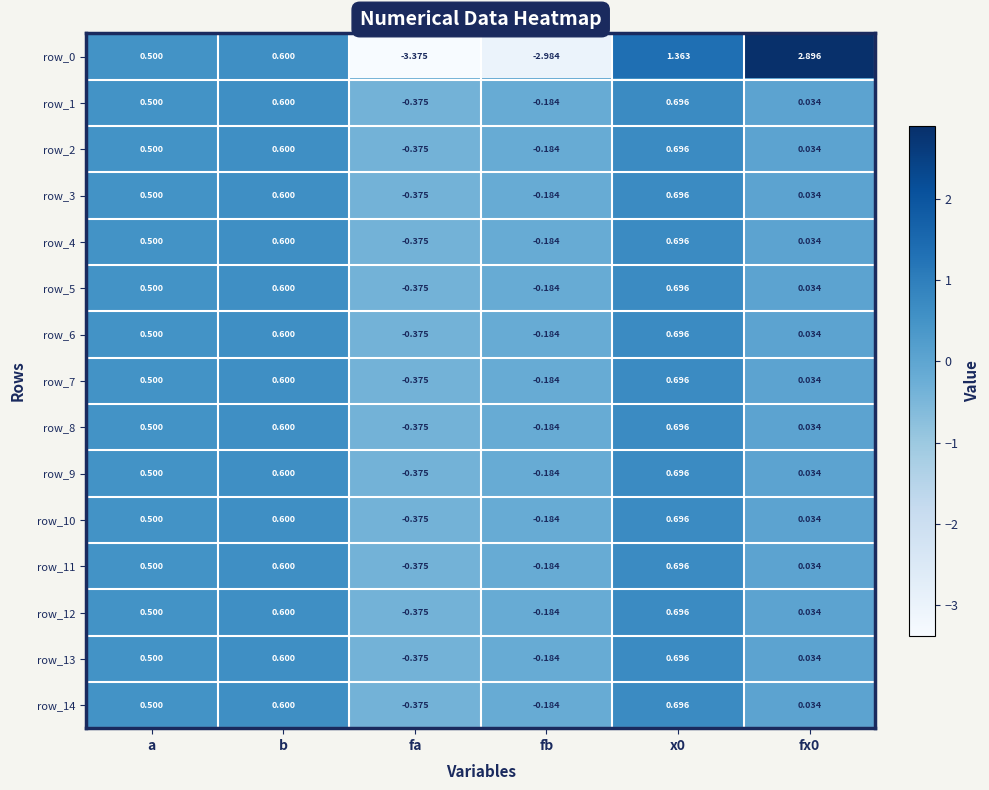

How many data points does each series have?

6